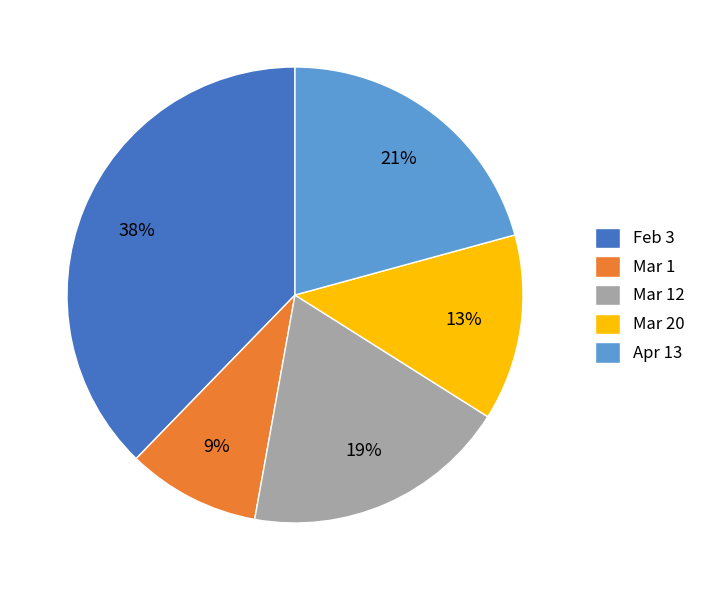

What percentage is the Feb 3 slice, to the nearest percent?

38%